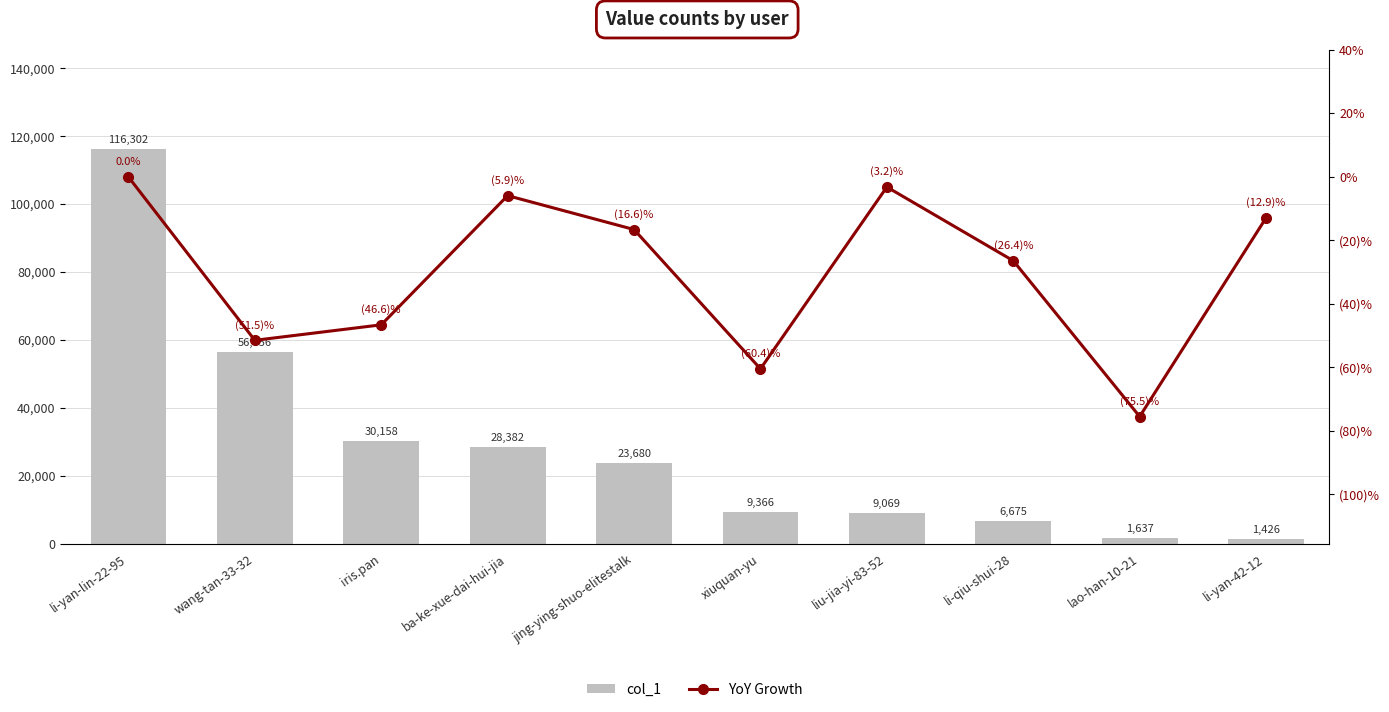

What value does the YoY Growth series have at ba-ke-xue-dai-hui-jia?

-5.9